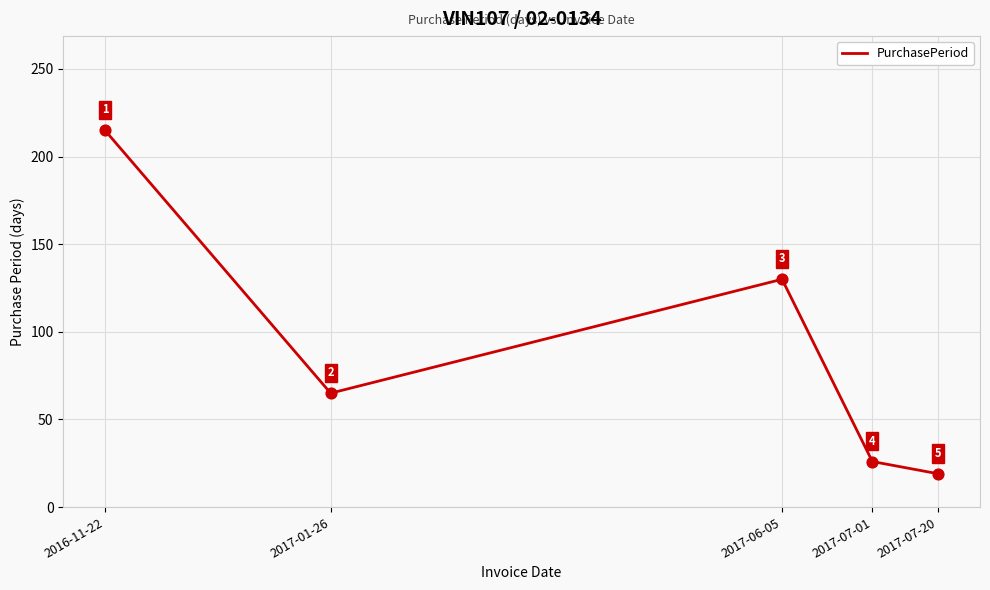

What is the change in value from 2017-01-26 to 2017-07-20?

-46